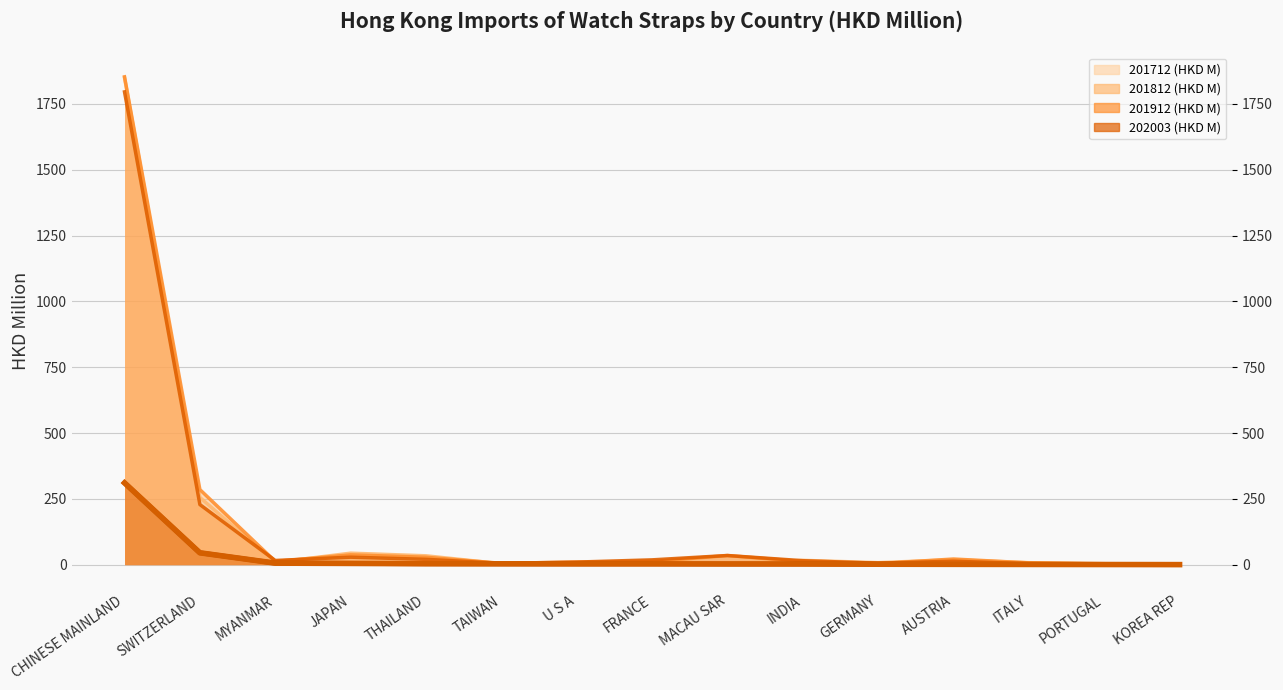

Rank the series at PORTUGAL from highest to lowest value.

201812 (HKD M), 201912 (HKD M), 201712 (HKD M), 202003 (HKD M)